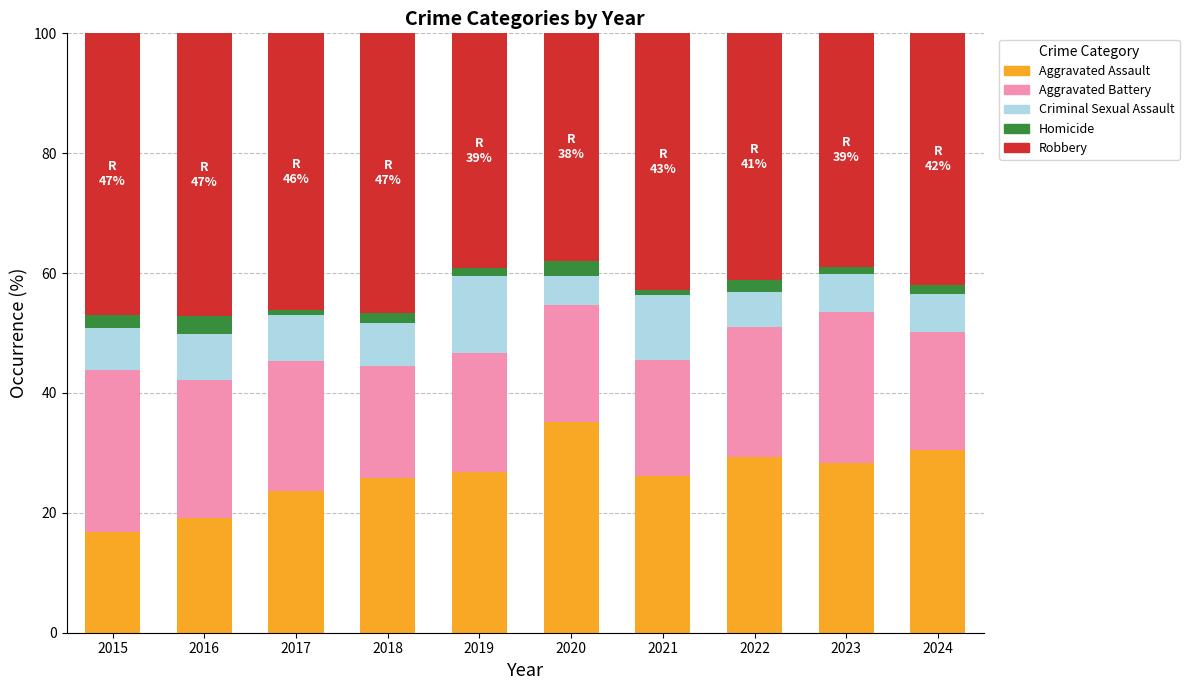

What is the highest value of the Aggravated Assault series?

35.2